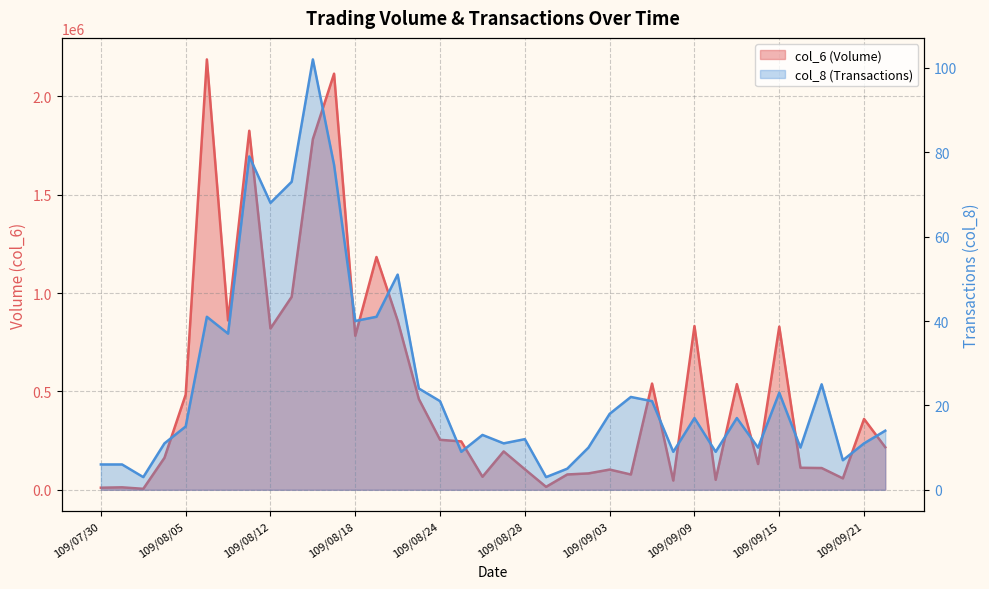

What are all the series names shown in the legend?

col_6, col_8